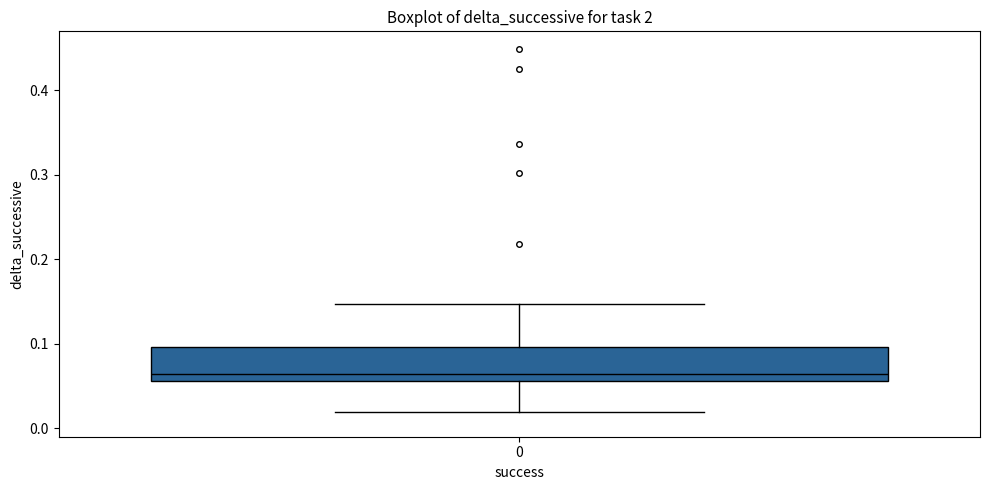

Transcribe this box plot: give where the median line is, the range the box spans, and where the two whiskers end, as read against the y-axis. The values are not printed on the chart, so give them approximately, as read against the axis.

median 0.06 (just above the box's lower edge), box 0.06 to 0.10, whiskers 0.02 to 0.15